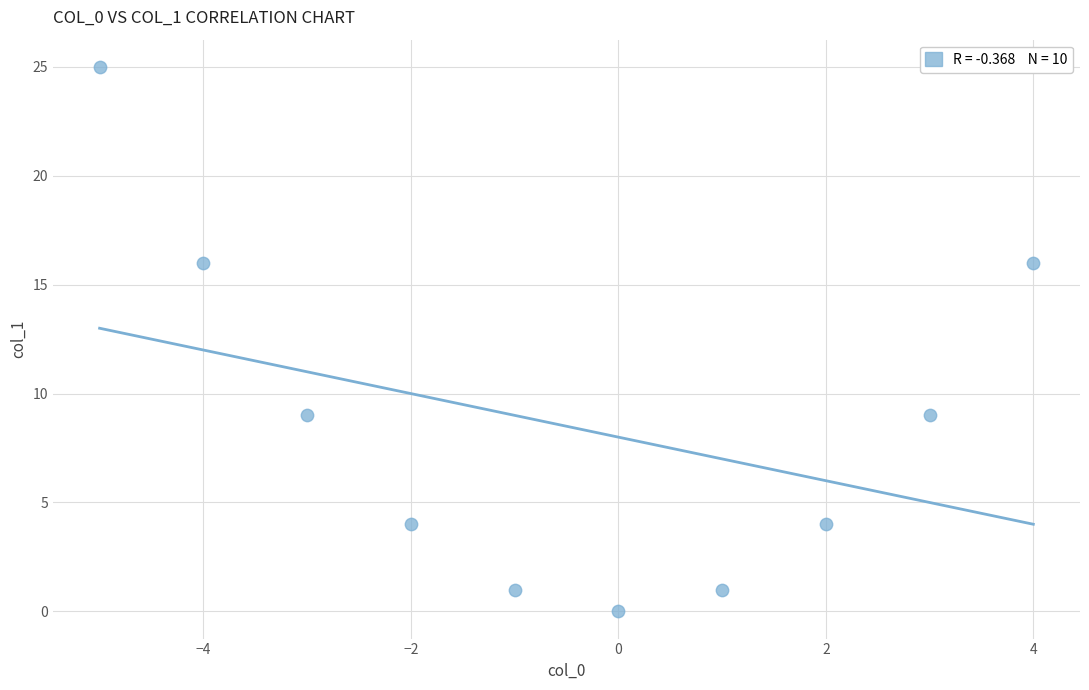

What is the range of Y values (max minus min)?

25